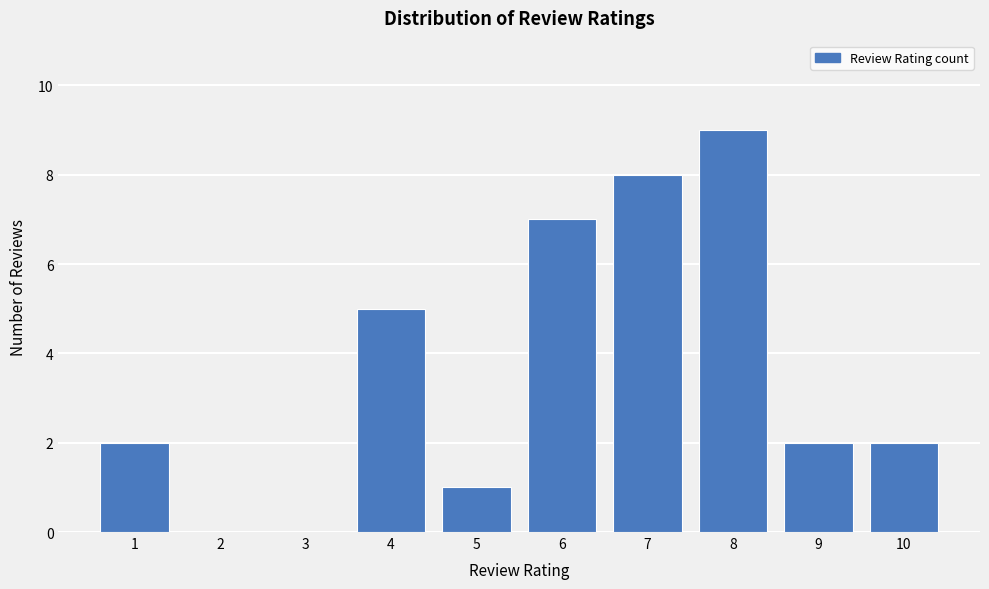

Reading right to left, transcribe all the data shown in this chart.

10=2	9=2	8=9	7=8	6=7	5=1	4=5	3=0	2=0	1=2